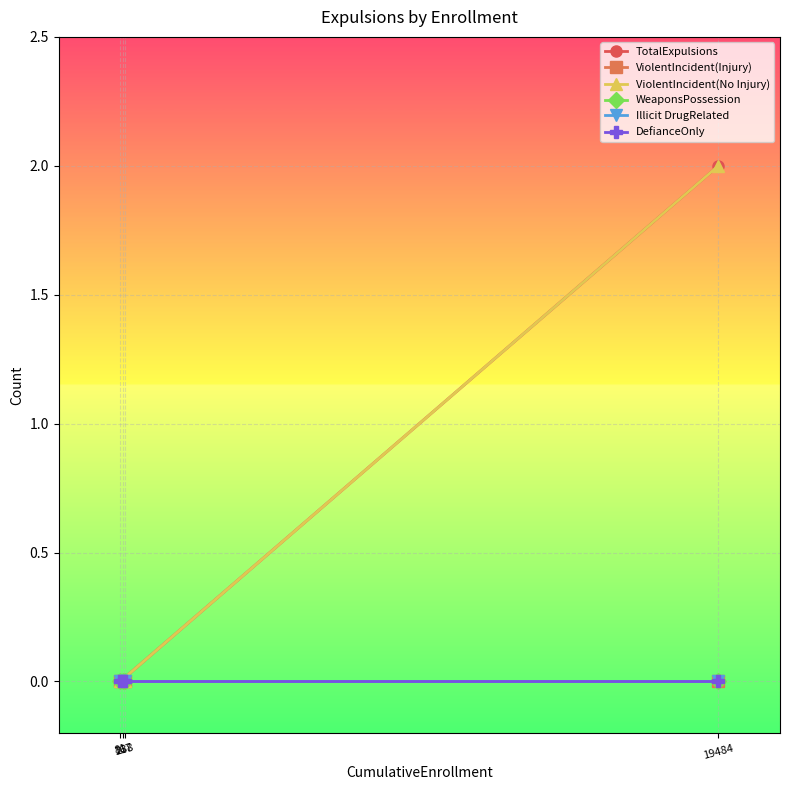

True or false: ViolentIncident(Injury) and DefianceOnly cross at least once.

False